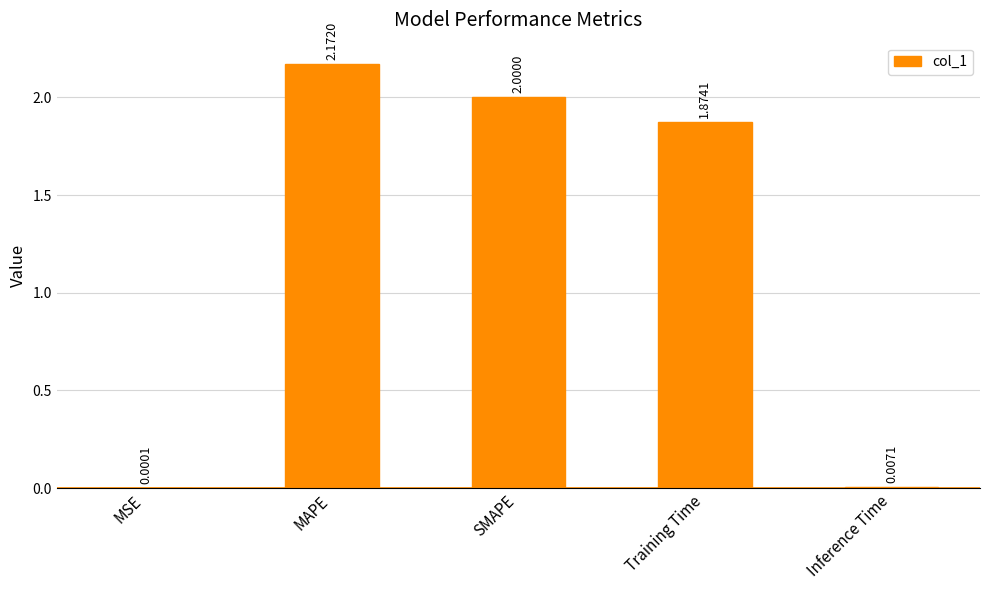

What is the sum of the values at Inference Time and SMAPE?

2.0